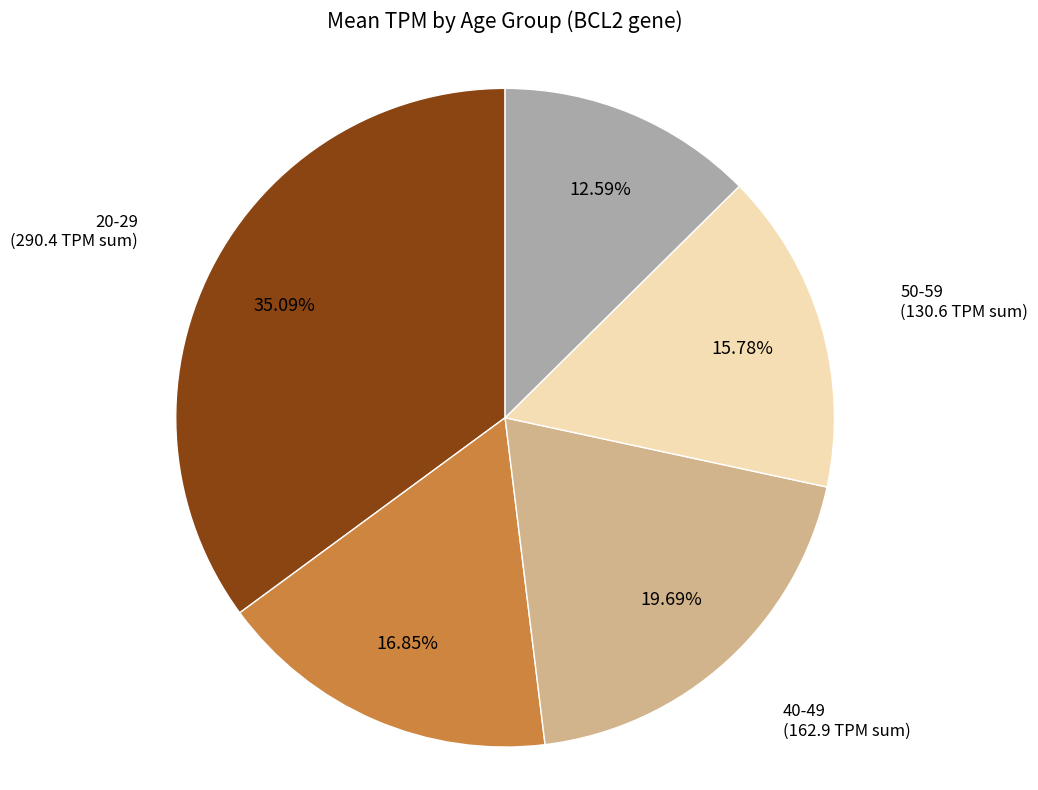

Is there any slice that represents more than half of the pie?

No